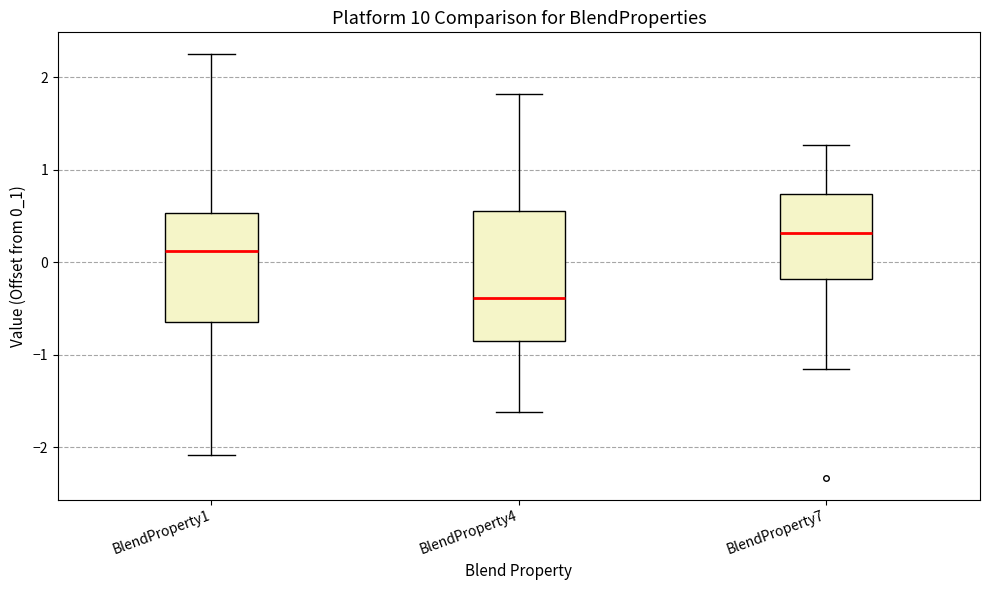

Which box's median line is the highest?

BlendProperty7